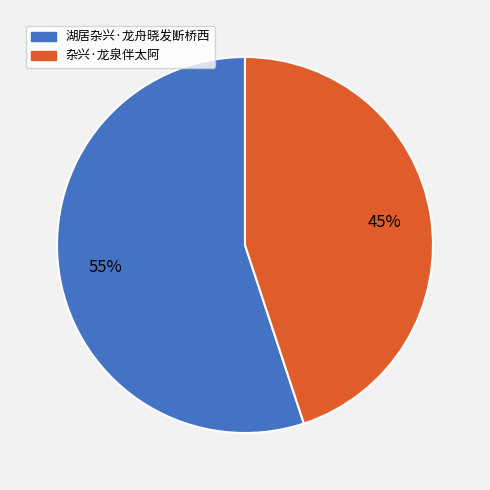

What percentage is the 杂兴·龙泉伴太阿 slice, to the nearest percent?

45%